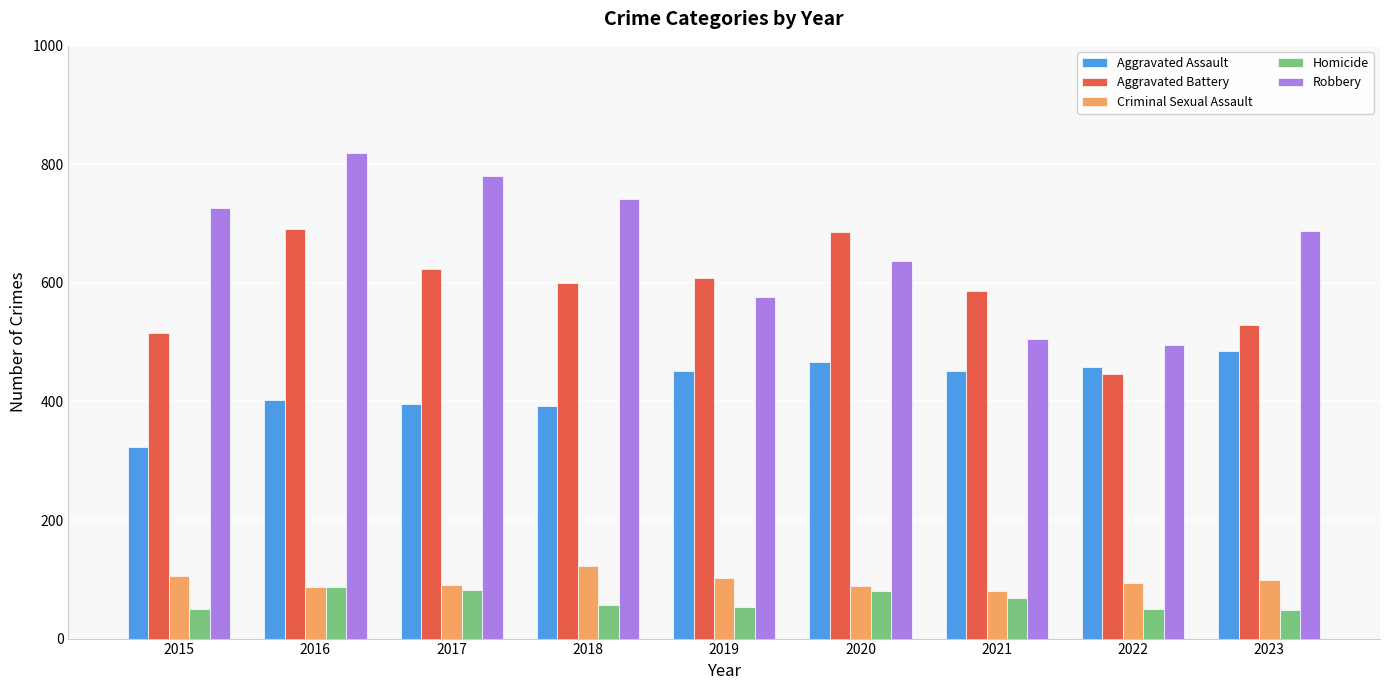

How many values in the Aggravated Assault series are below 452?

4